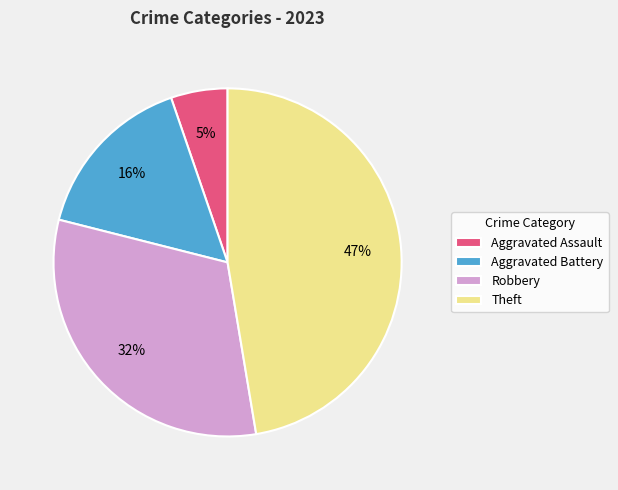

How many segments does this pie chart have?

4